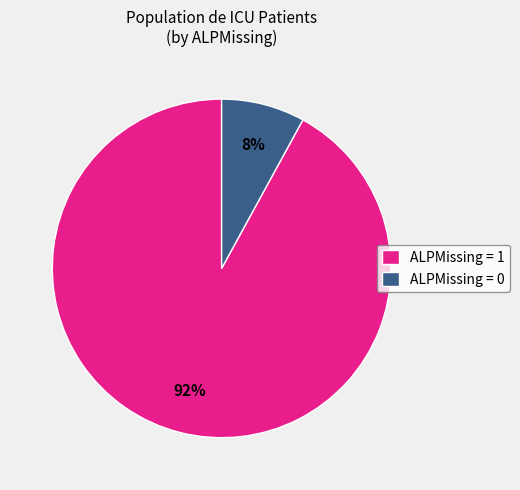

To the nearest percent, what is the combined percentage of ALPMissing = 0 and ALPMissing = 1?

100%